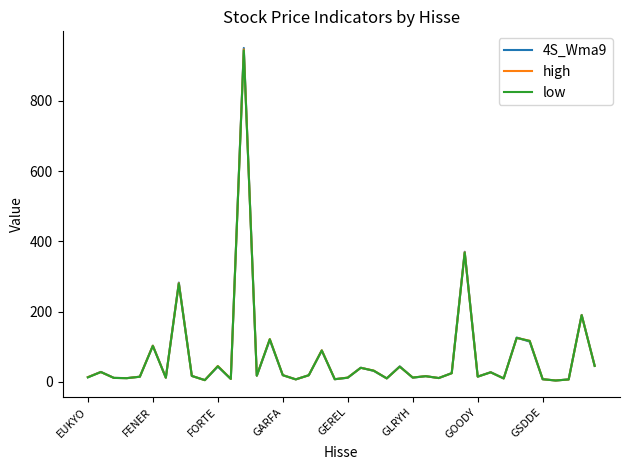

What is the maximum value shown in the chart?

951.0